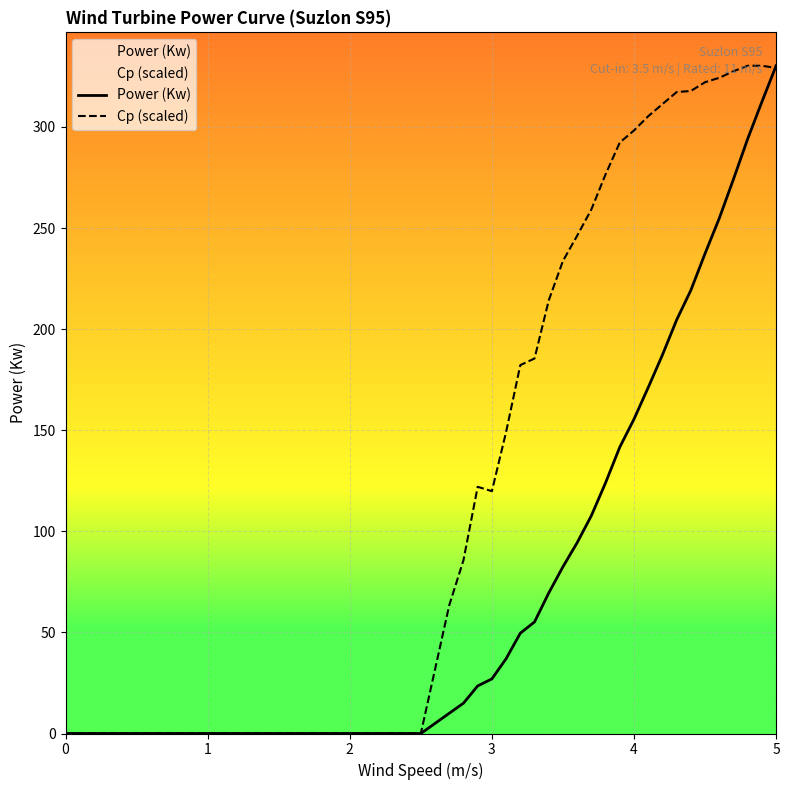

Rank the series by their average value, from highest to lowest.

Cp (scaled), Power (Kw)